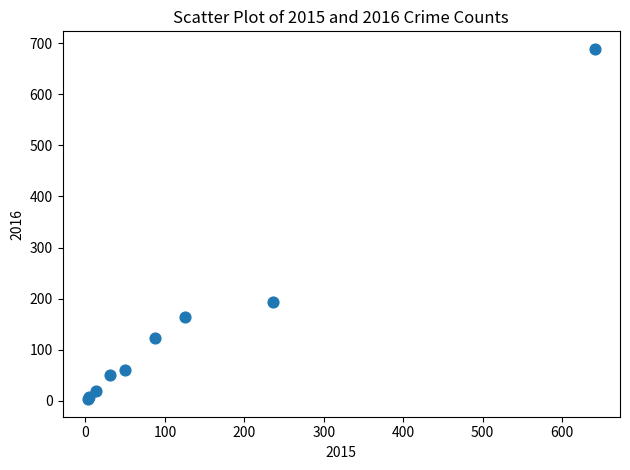

What Y value in the scatter plot is closest to 346?

194